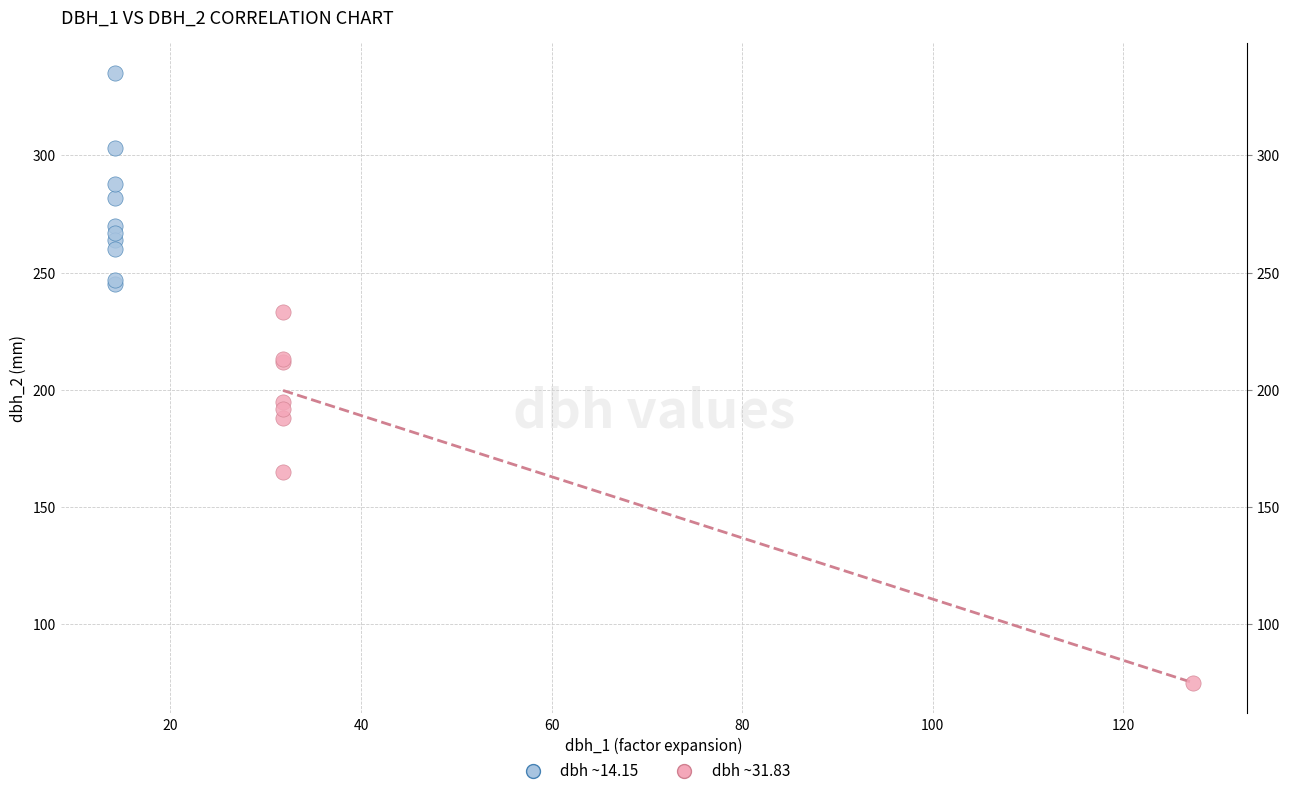

Which series contains the lowest Y value?

dbh ~31.83